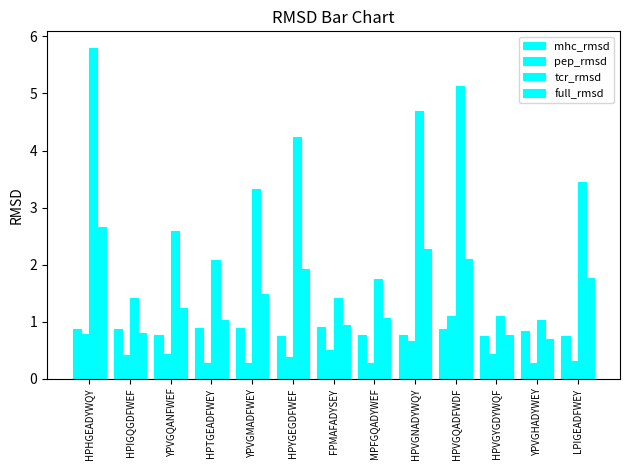

How many groups of bars are there?

13